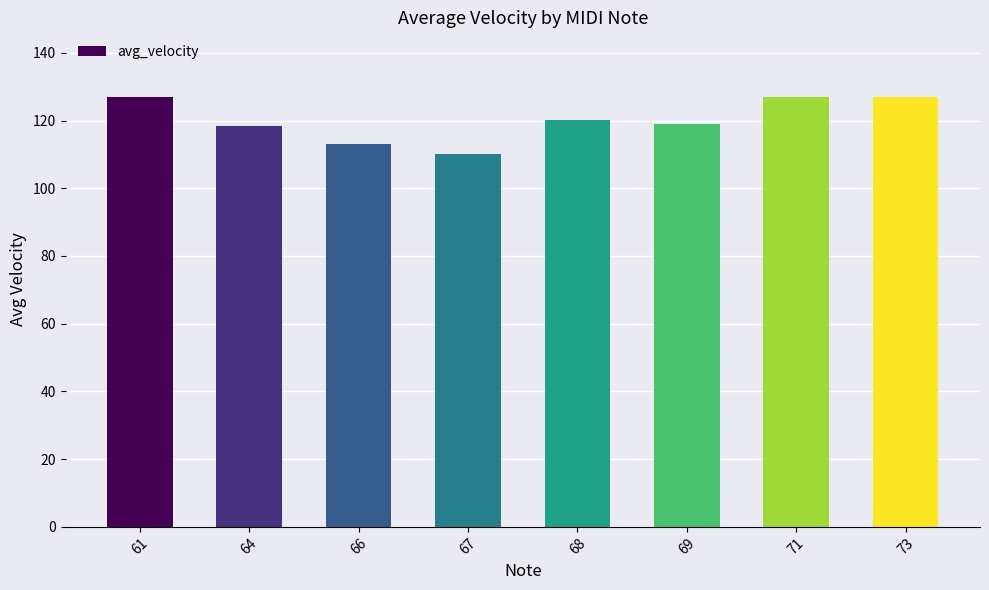

What is the maximum value shown in the chart?

127.0